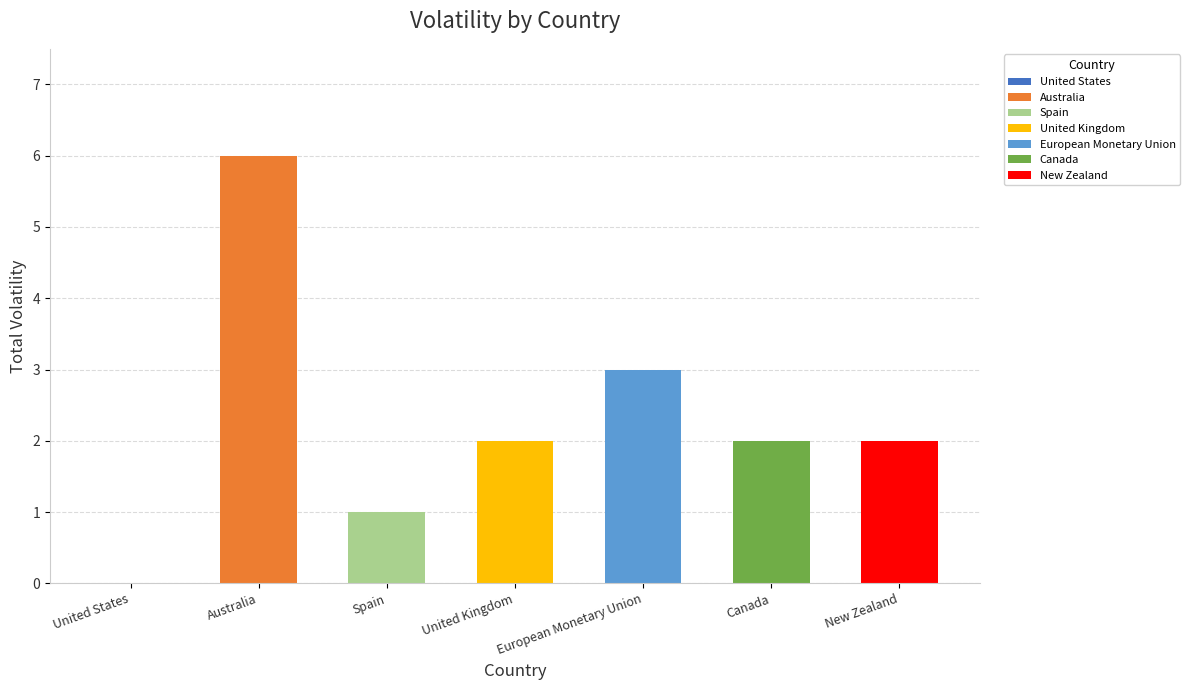

Does the chart contain stacked bars?

No